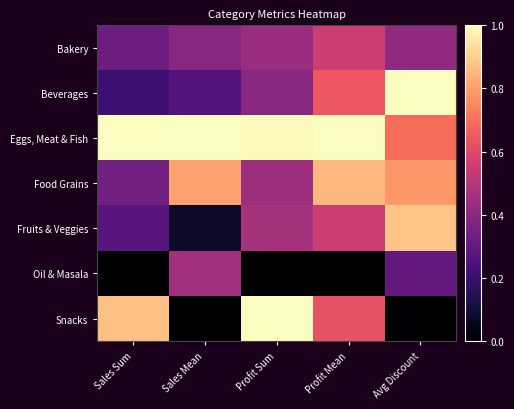

What is the total value across all series at Profit Mean?

4.2